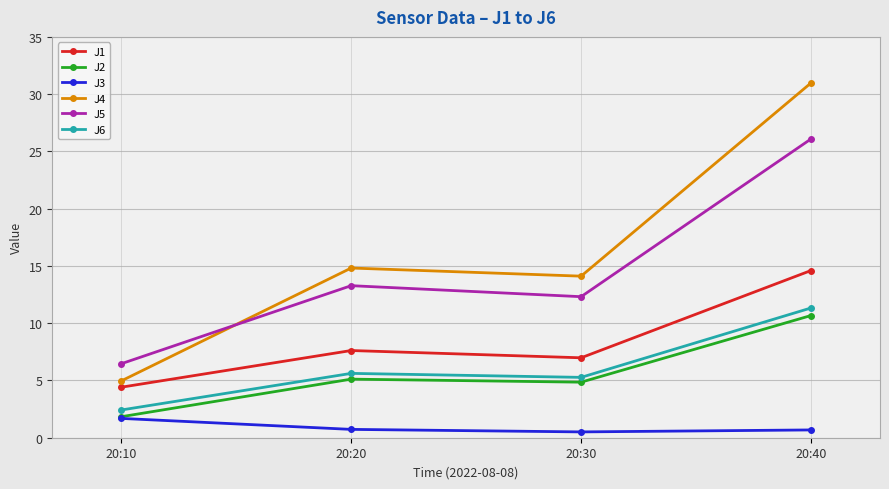

What is the minimum value for J6?

2.4